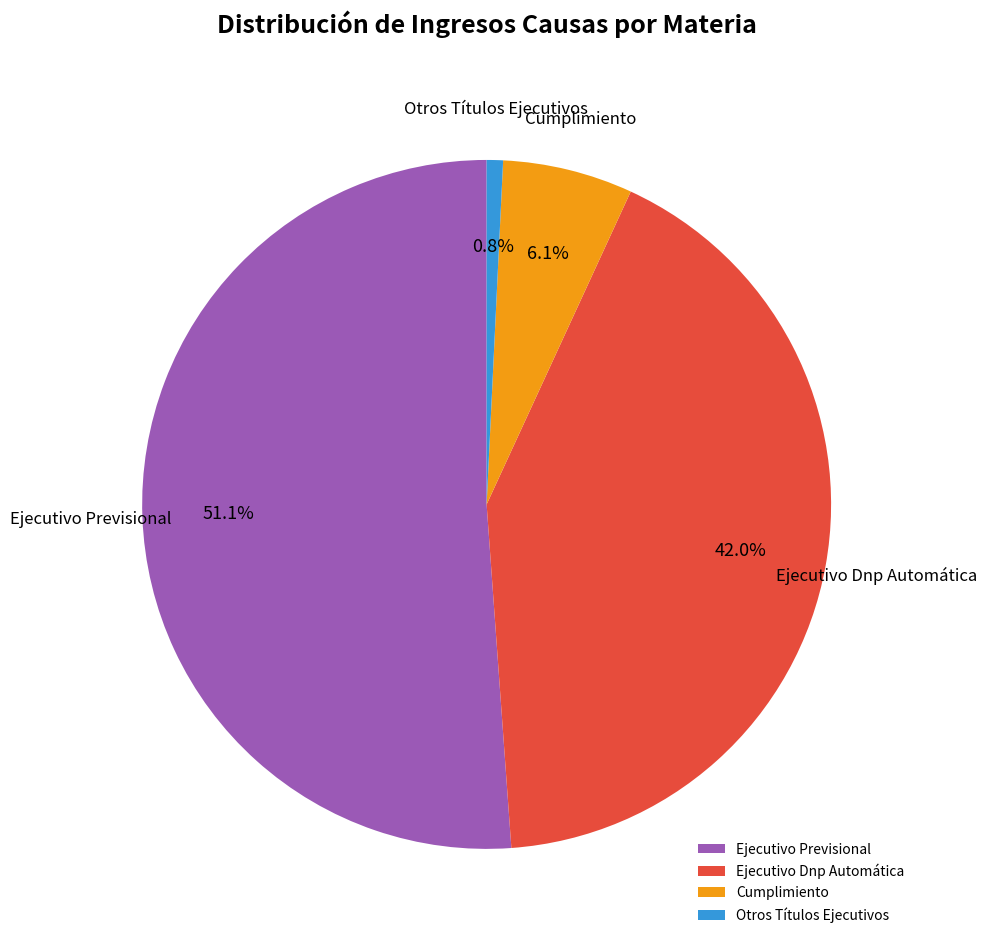

Combined, do Cumplimiento and Ejecutivo Previsional account for over 50%?

Yes